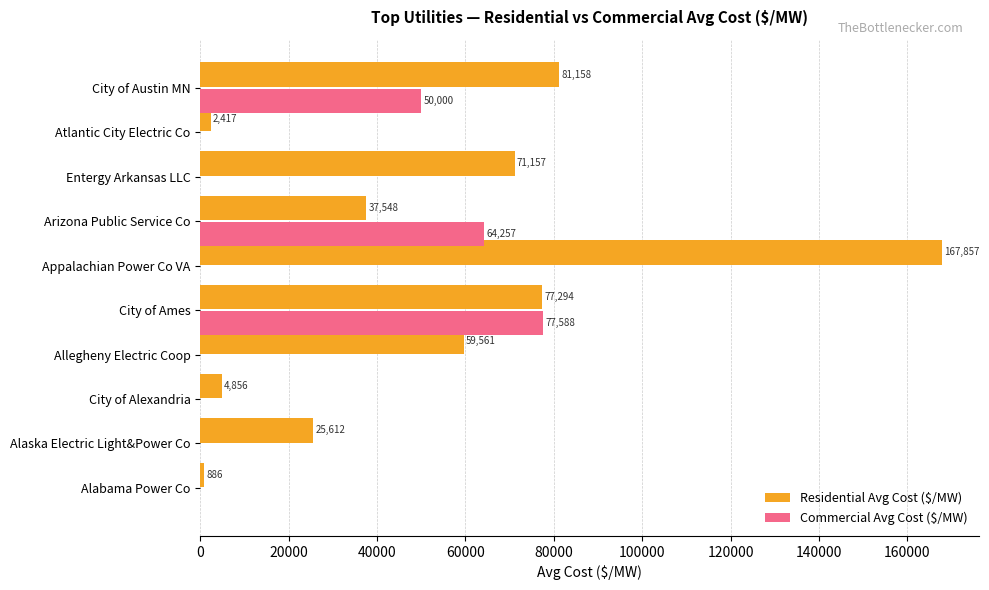

The Commercial Avg Cost ($/MW) series shows 31408.1 at City of Austin MN. True or false?

False